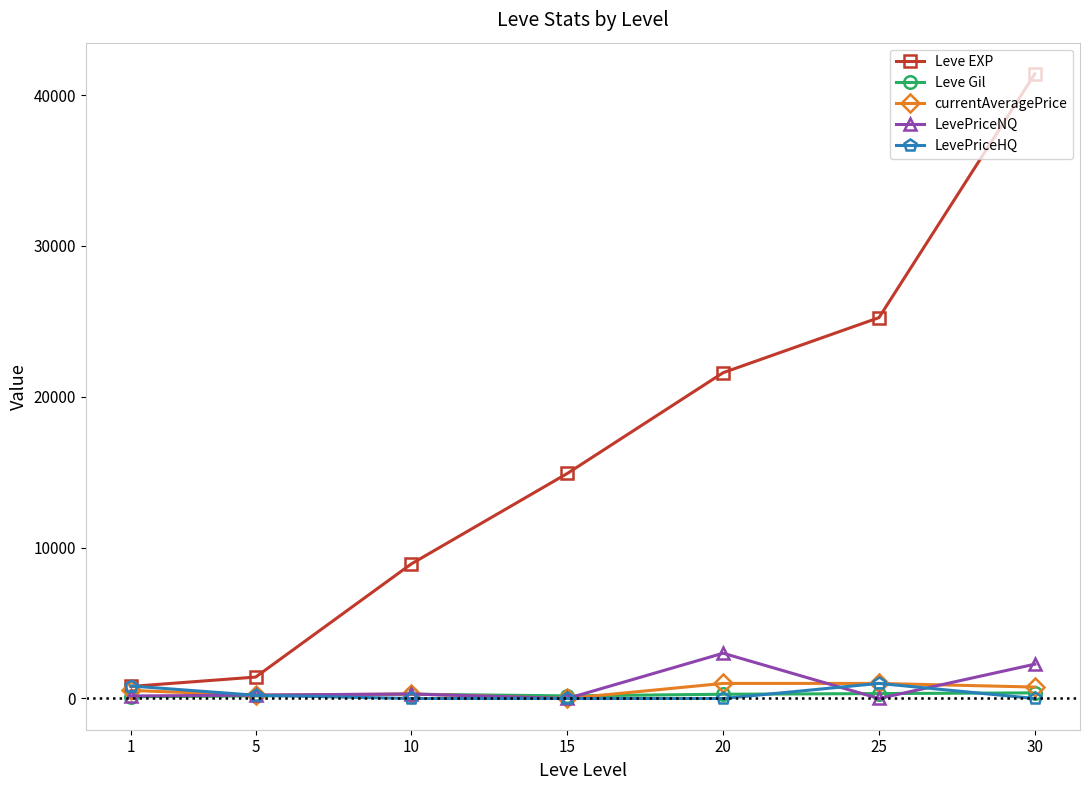

Which series has the largest total across all categories?

Leve EXP